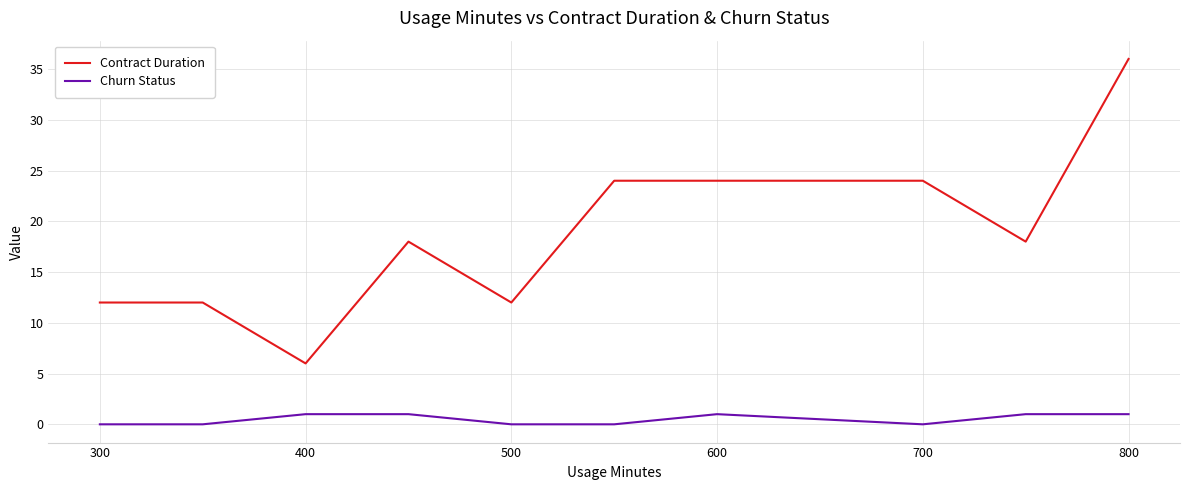

True or false: Contract Duration and Churn Status intersect in this chart.

False